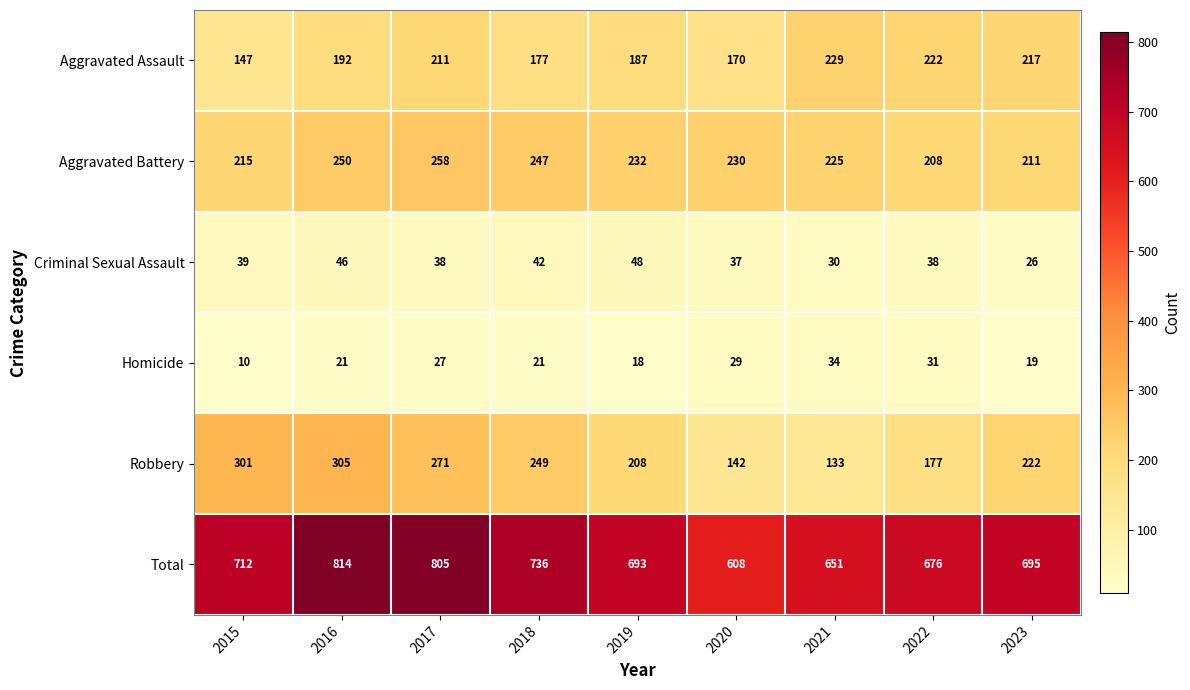

The Aggravated Assault series shows 170 at 2020. True or false?

True